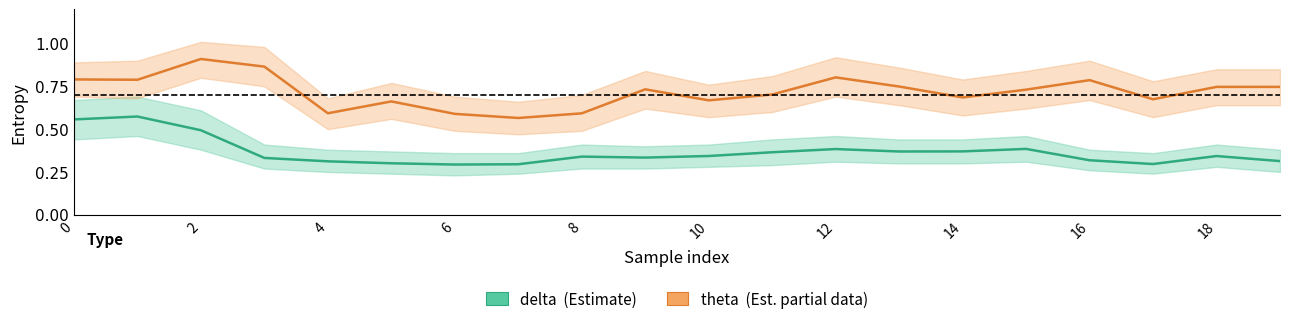

True or false: theta (pre) has a value of 0.2 at 11.

False